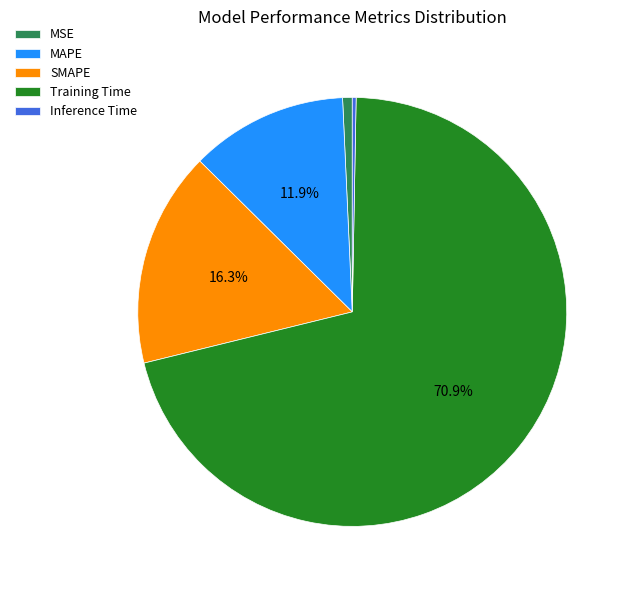

How much of the chart is everything except MAPE?

88.1%